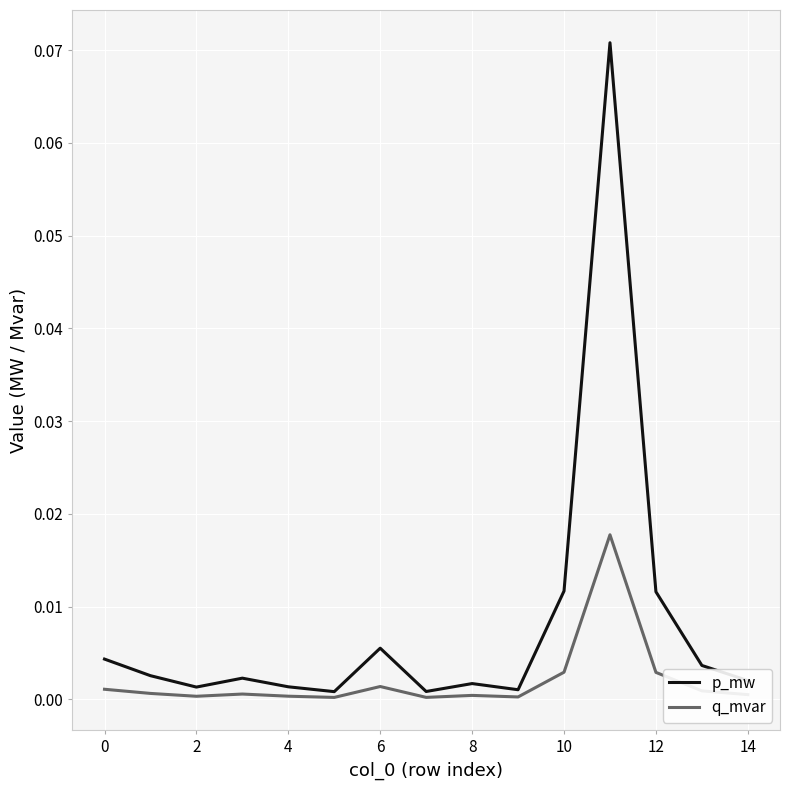

How many lines are shown in the chart?

2